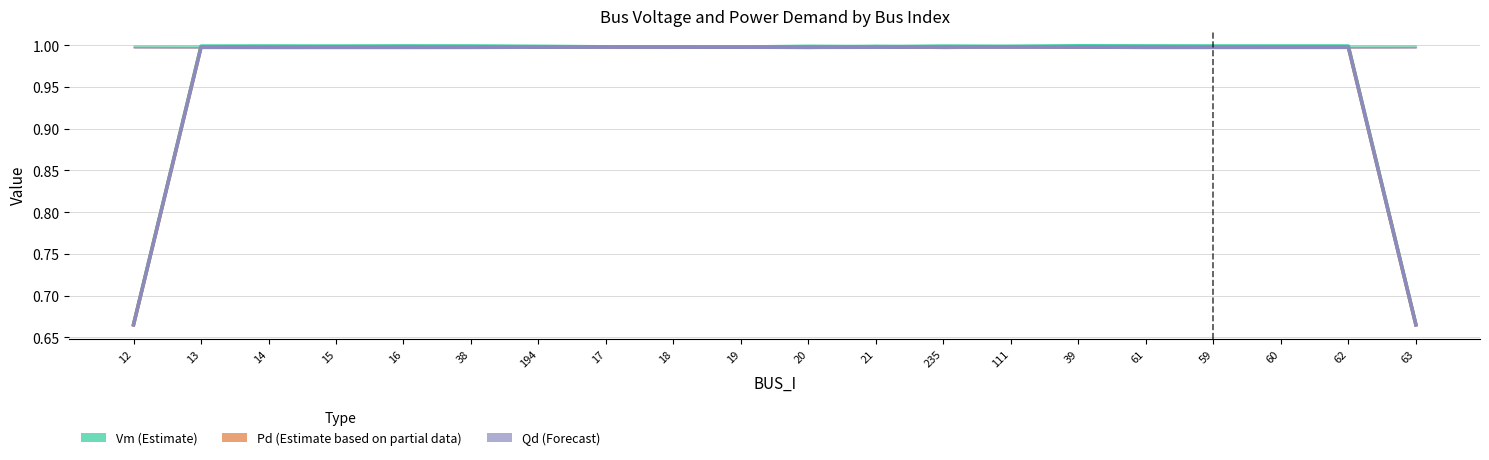

True or false: Pd (Estimate based on partial data) and Vm (Estimate) cross at least once.

False